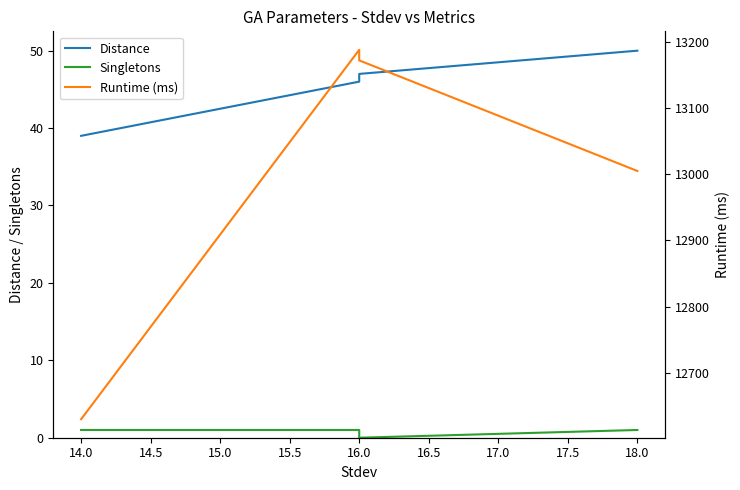

What is the average value of the Singletons series?

1